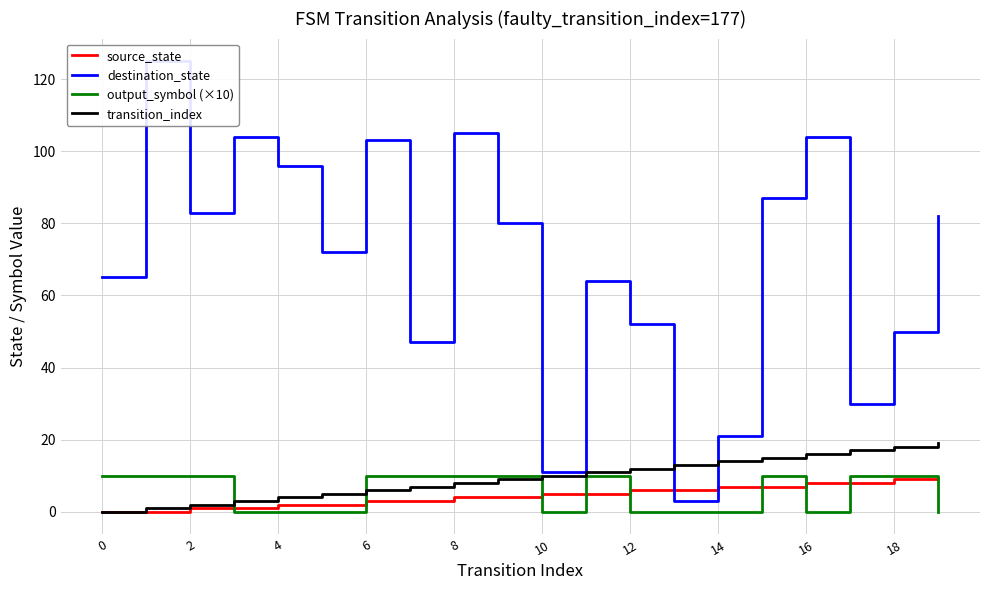

What is the total value across all series at 14?

67